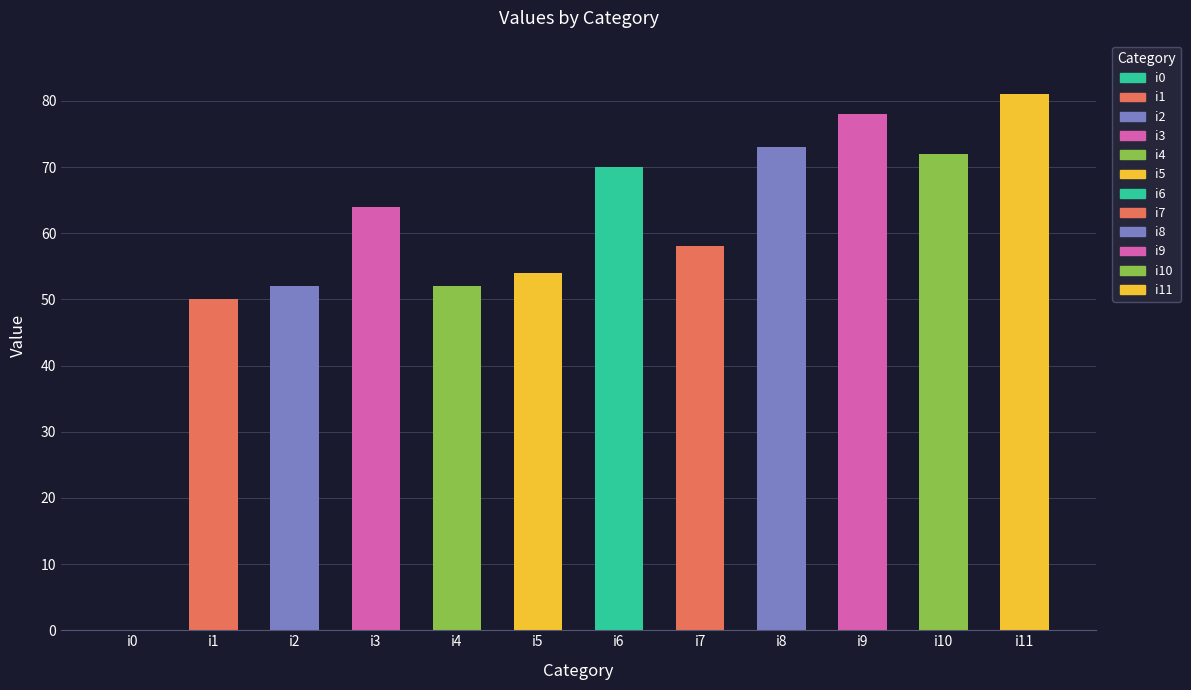

Reading left to right, extract all data points from this chart.

i0=0	i1=50	i2=52	i3=64	i4=52	i5=54	i6=70	i7=58	i8=73	i9=78	i10=72	i11=81